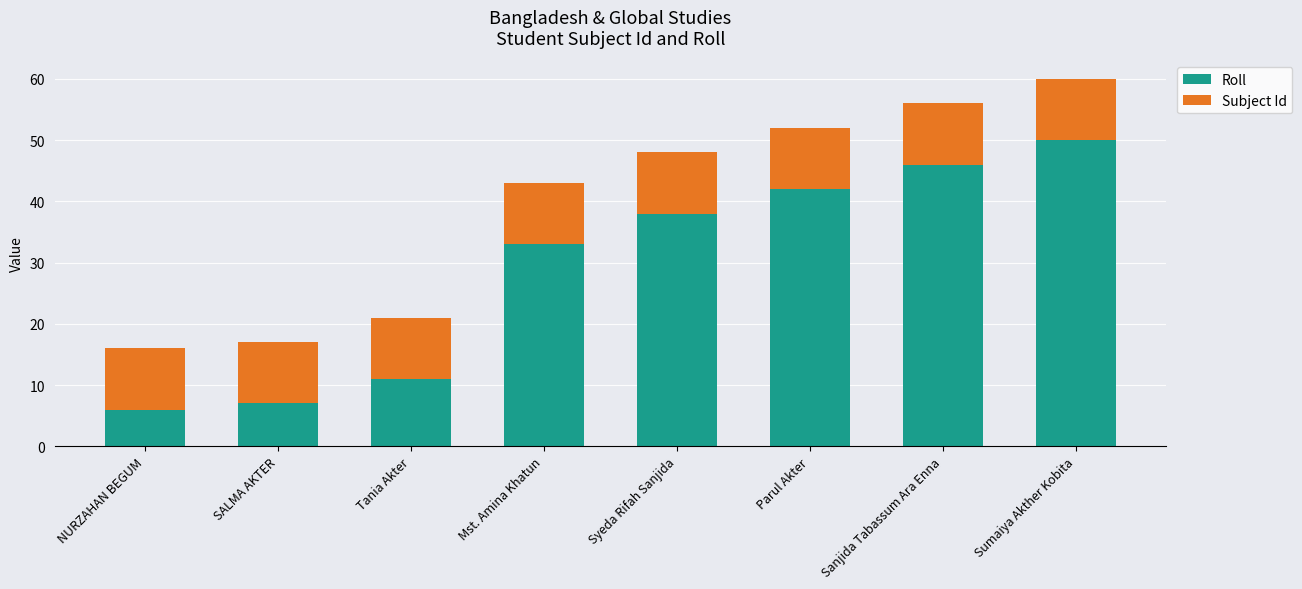

What is the difference between the second highest and minimum values in the Roll series?

40